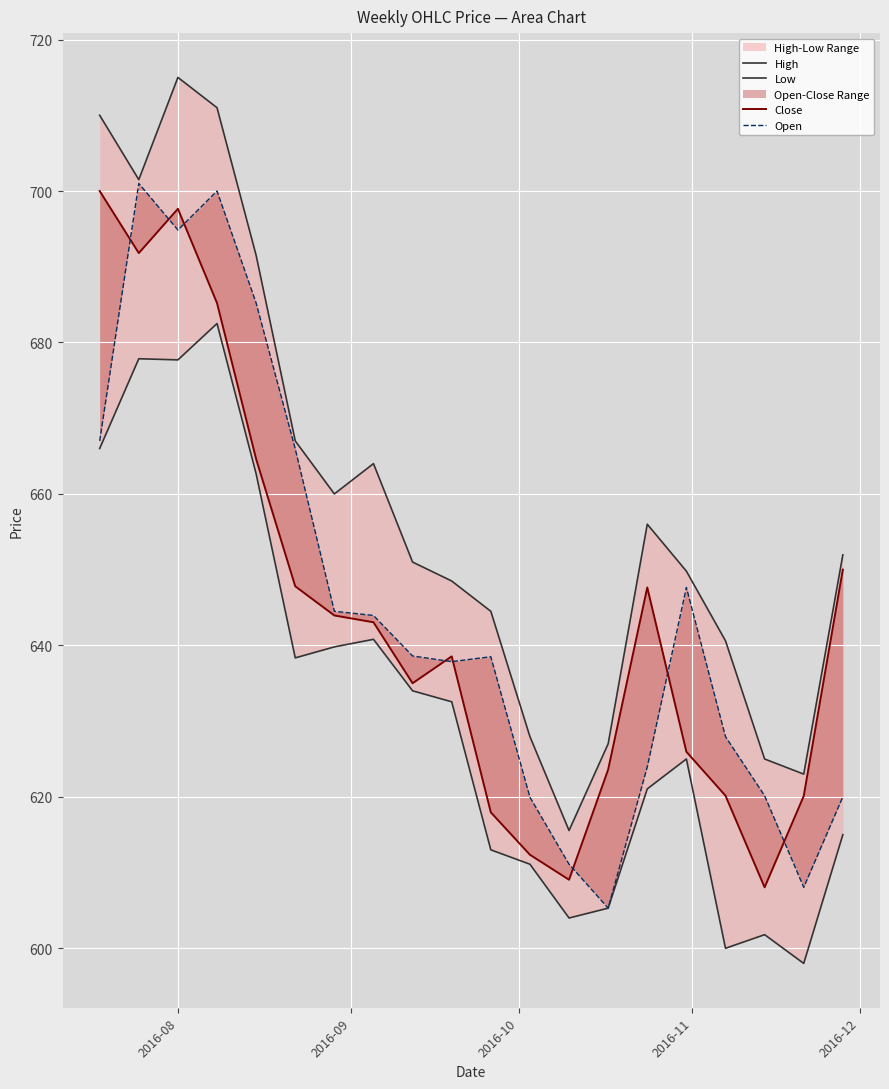

True or false: Close and High intersect in this chart.

False